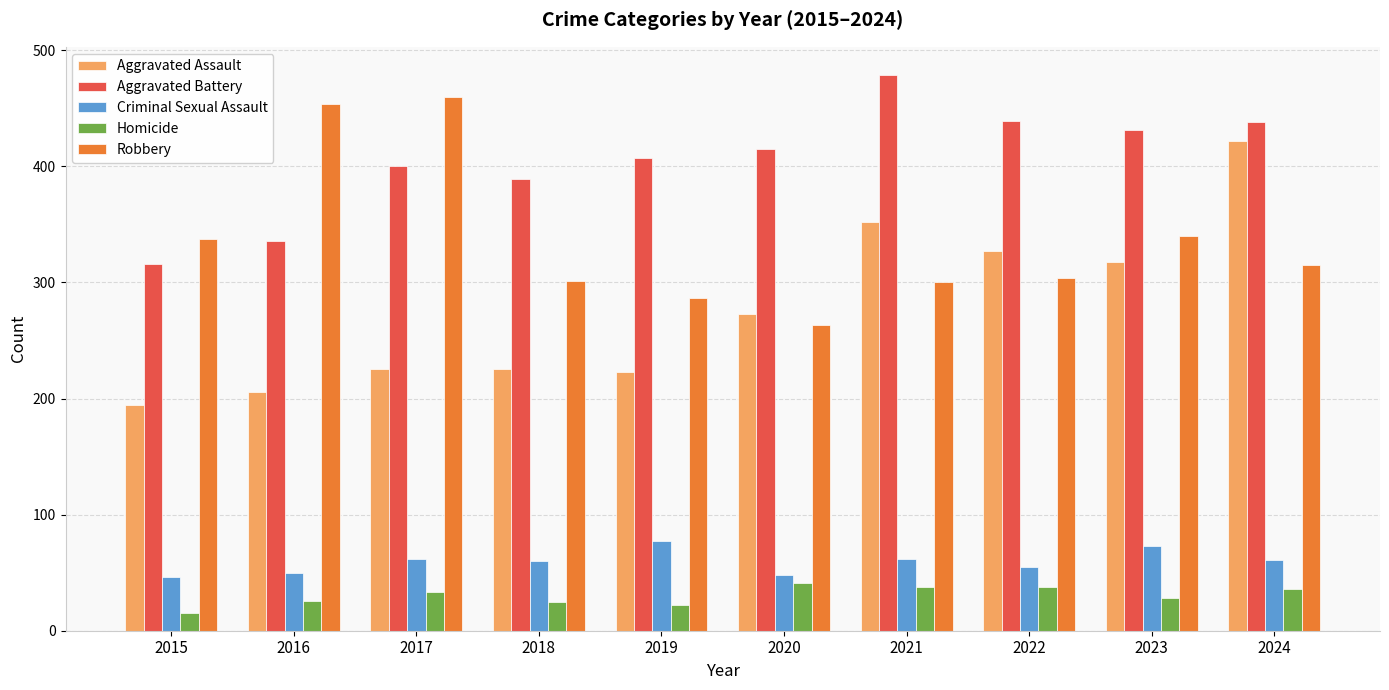

Is the value of Robbery at 2023 greater than the value of Criminal Sexual Assault at 2023?

Yes